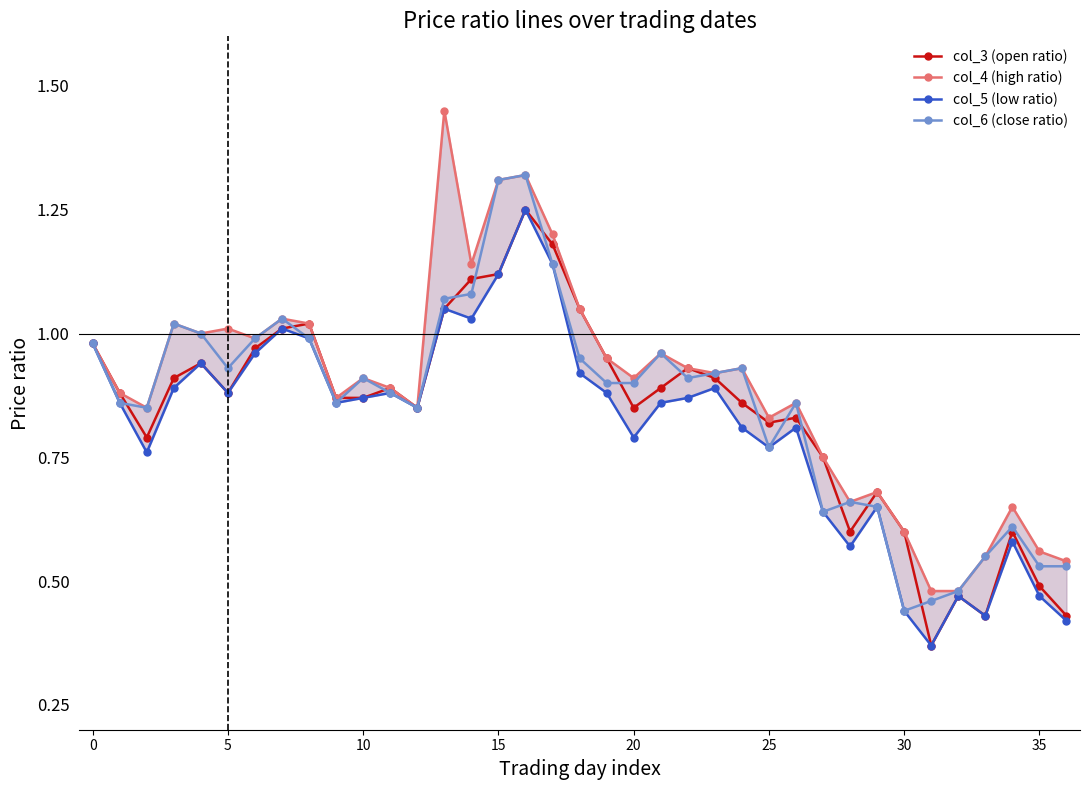

The col_6 (close ratio) series shows 1.4 at 0. True or false?

False